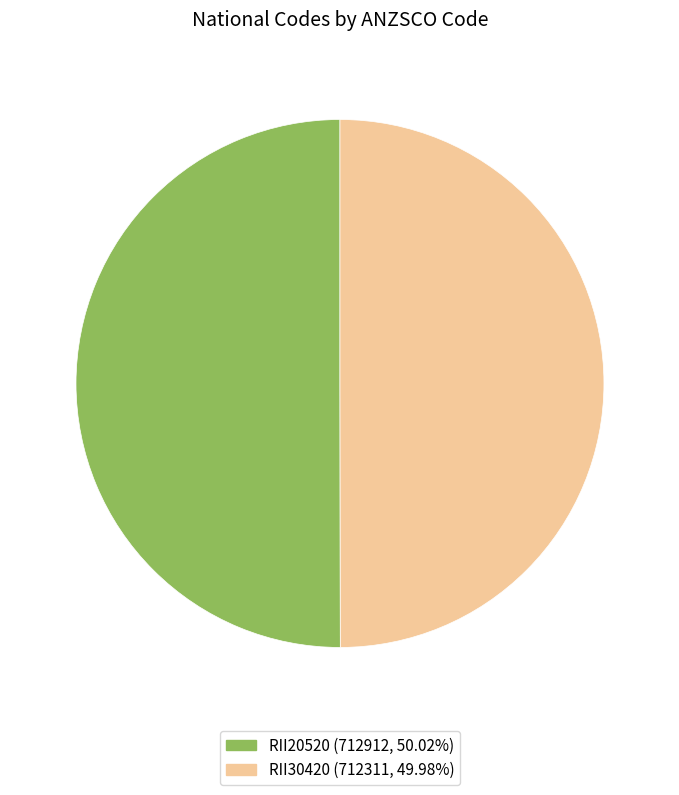

Is the sum of RII30420 and RII20520 greater than half?

Yes